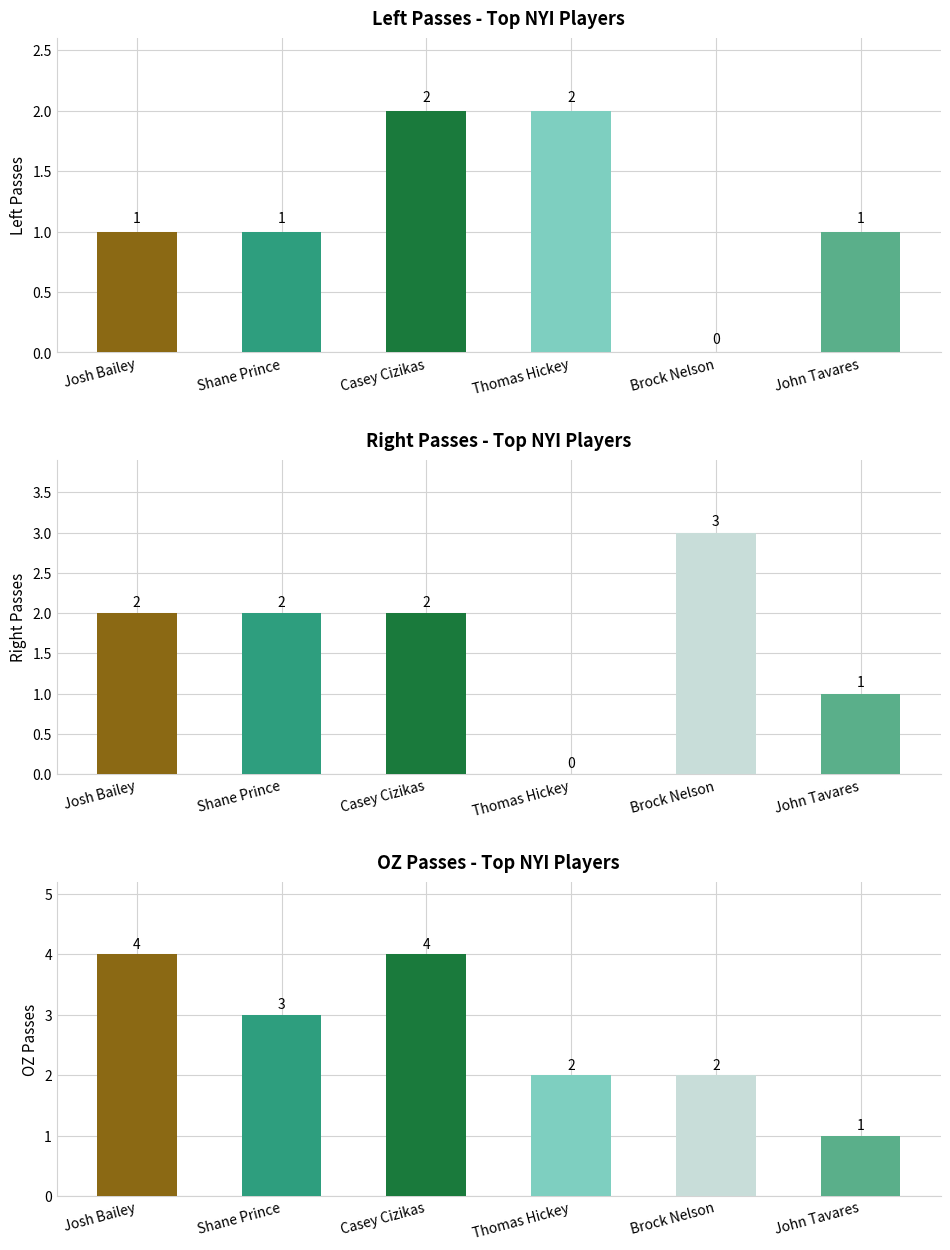

How many Left values are between 1 and 2?

5